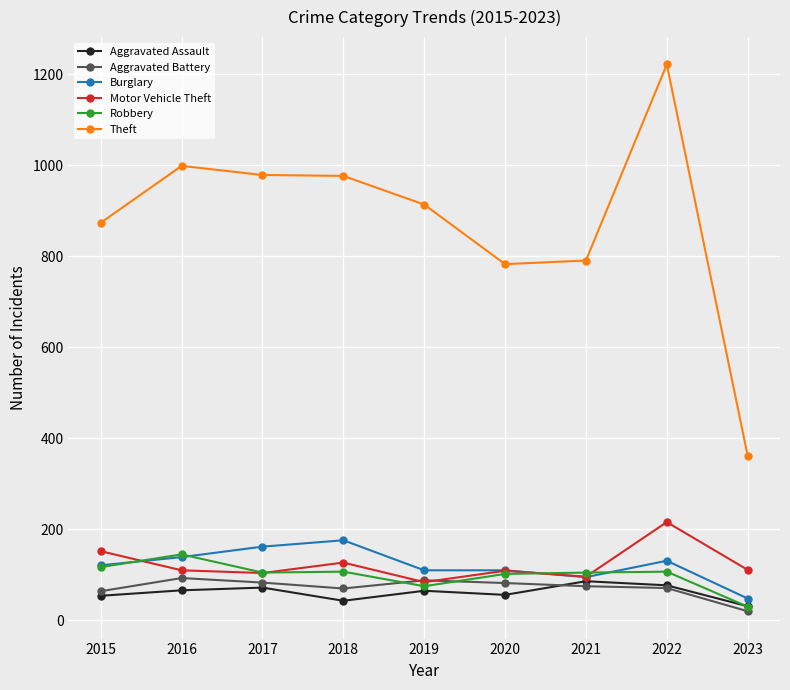

Between which two adjacent categories do Burglary and Motor Vehicle Theft first intersect?

2015 and 2016